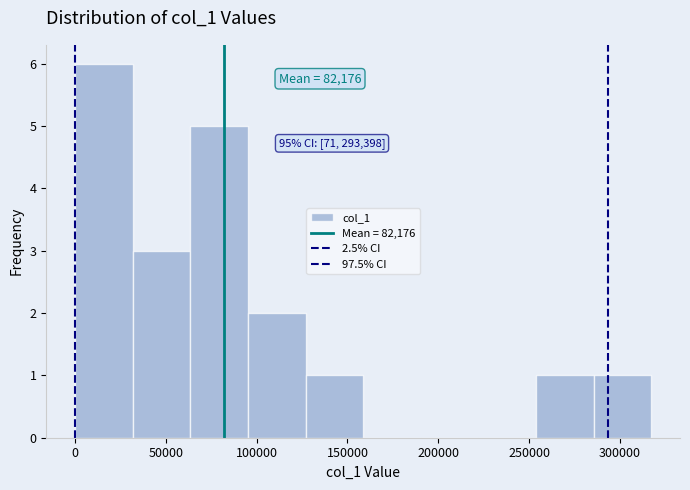

Over which range of the x-axis is the bar tallest?

0 to 30000